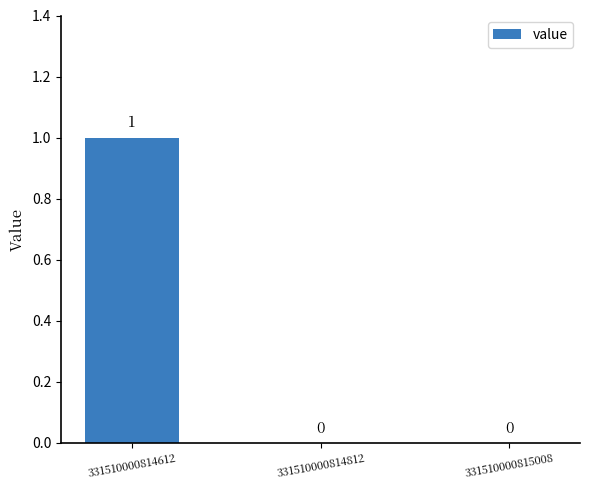

Reading right to left, what are all the values shown in this chart?

331510000815008=0	331510000814812=0	331510000814612=1